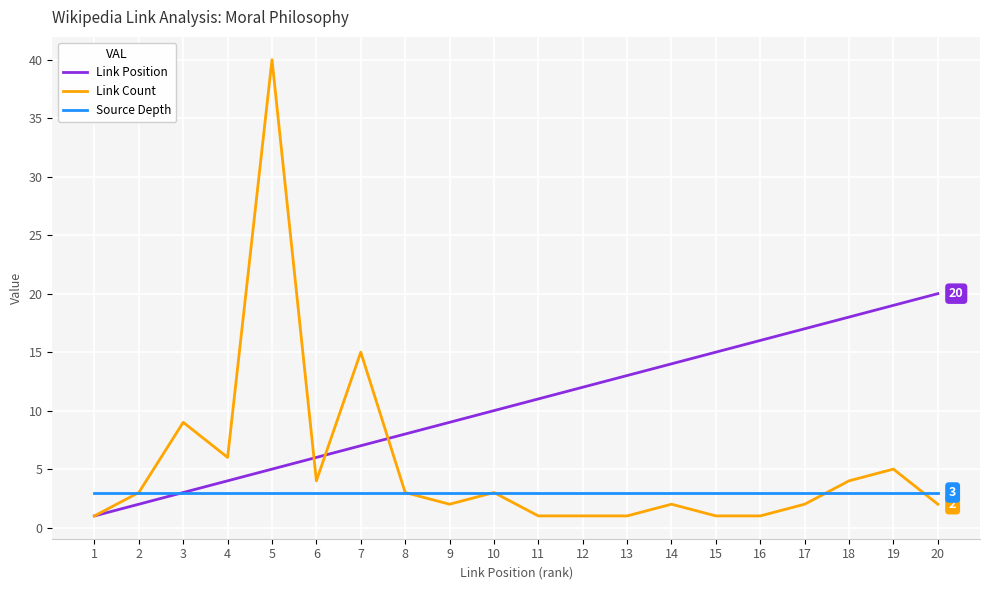

Between 6 and 18, which series saw the biggest shift?

Link Position